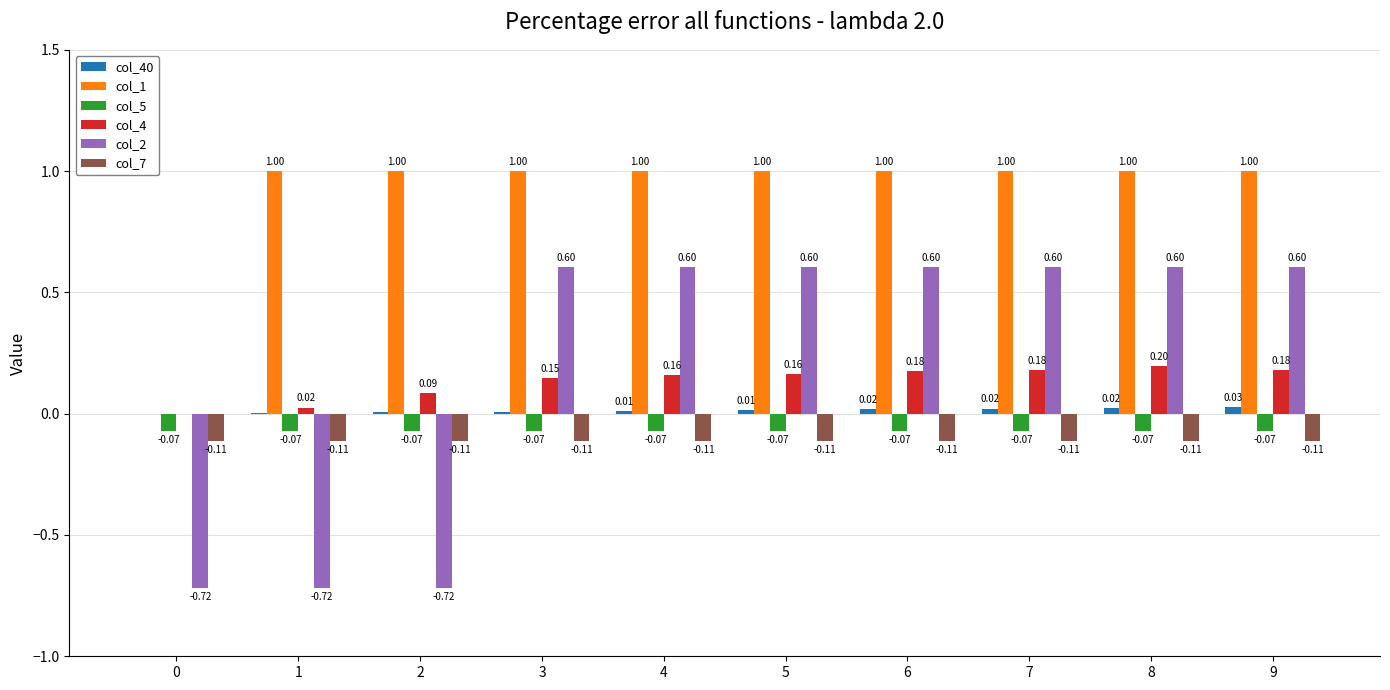

At which category is the sum across all series the highest?

8